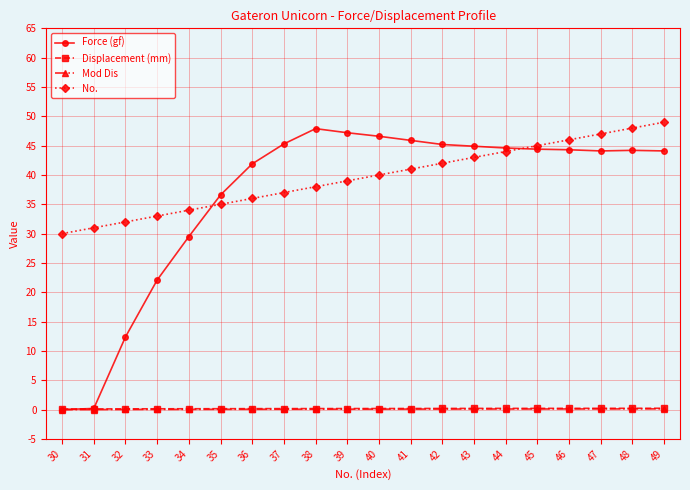

What is the average value of the No. series?

39.5